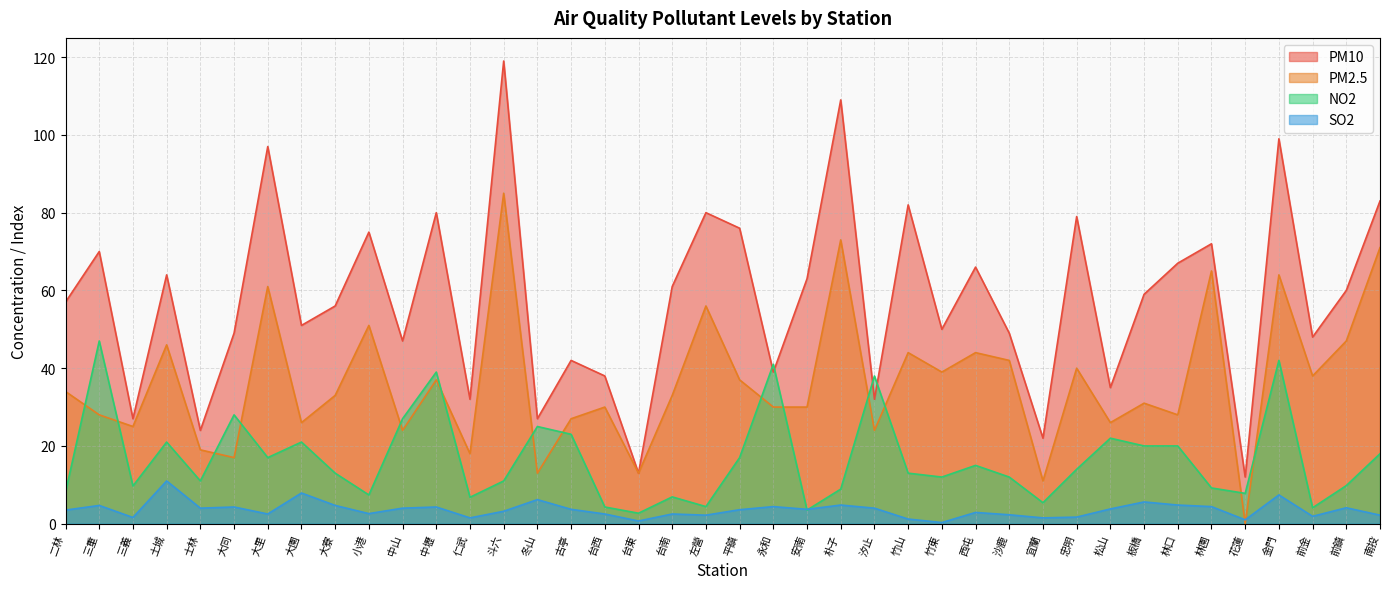

List the series in order of their overall mean, lowest first.

SO2, NO2, PM2.5, PM10